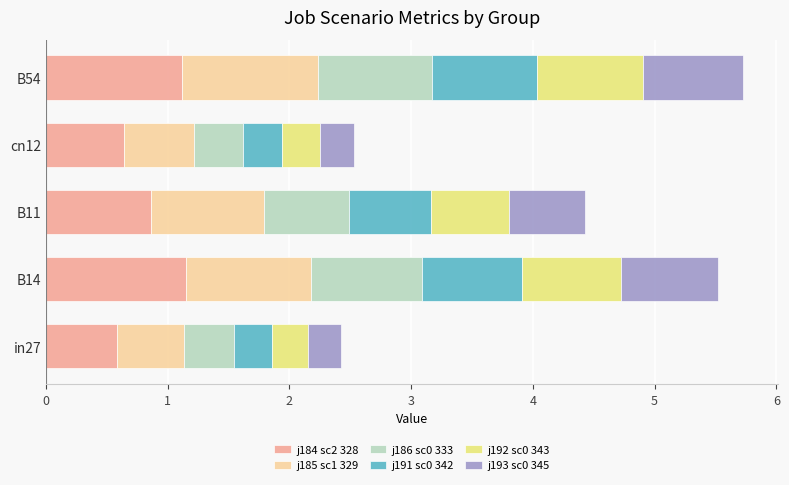

What is the total value across all series at cn12?

2.5